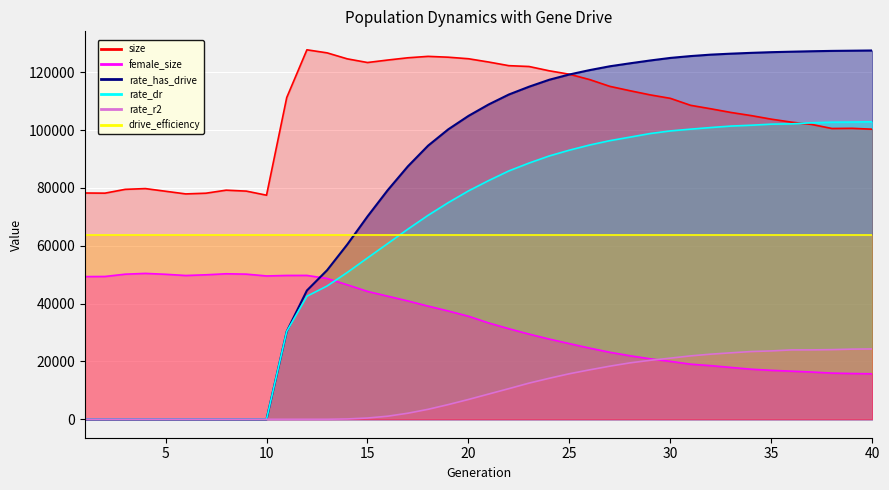

What is the highest value of the rate_r2 series?

24314.7